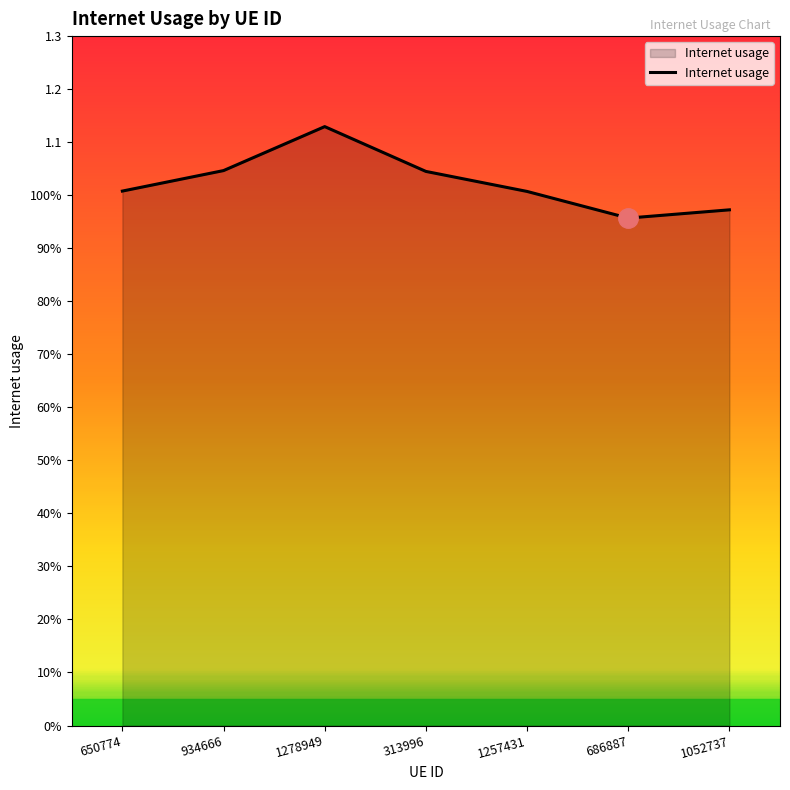

Does the chart have visible grid lines?

No